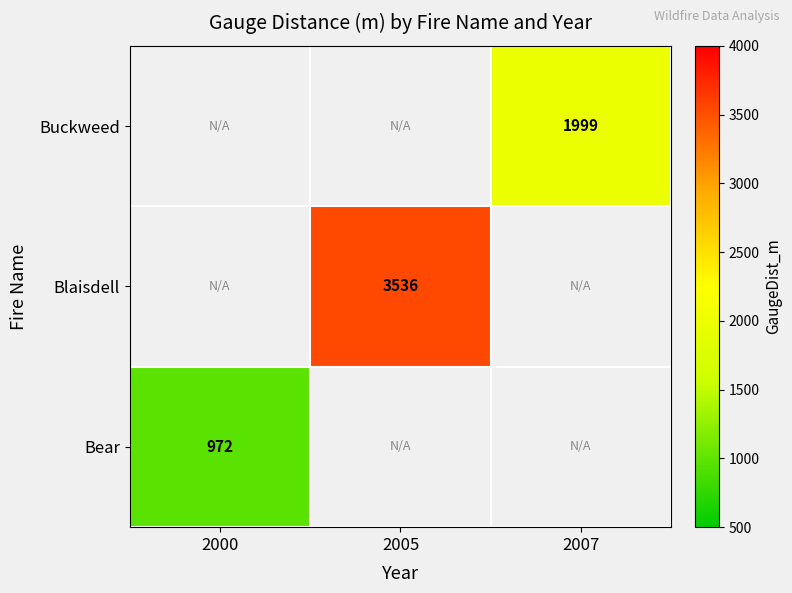

Read the Bear value at 2000.

972.4